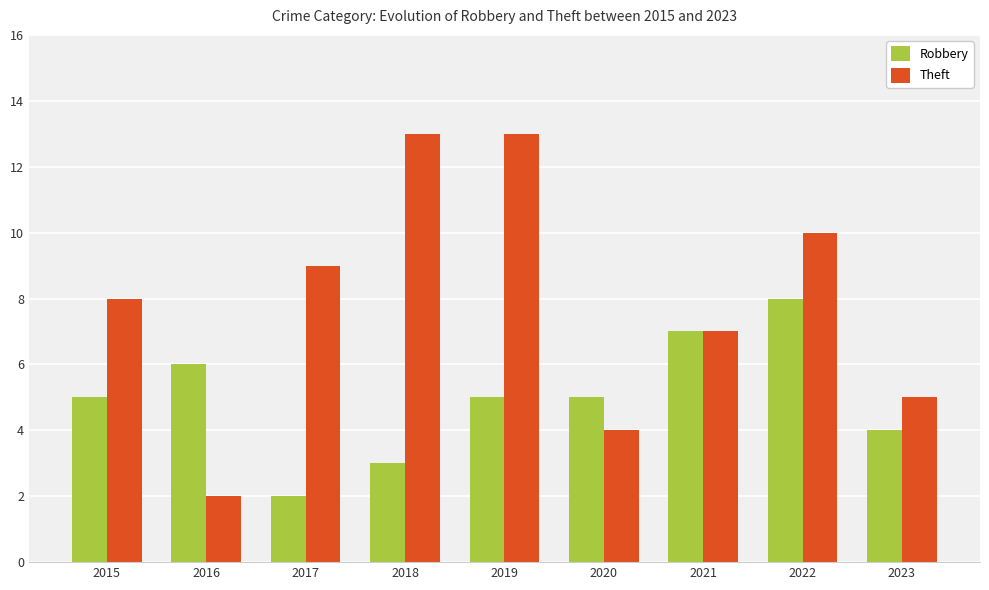

List the series in order of their peak value, highest first.

Theft, Robbery